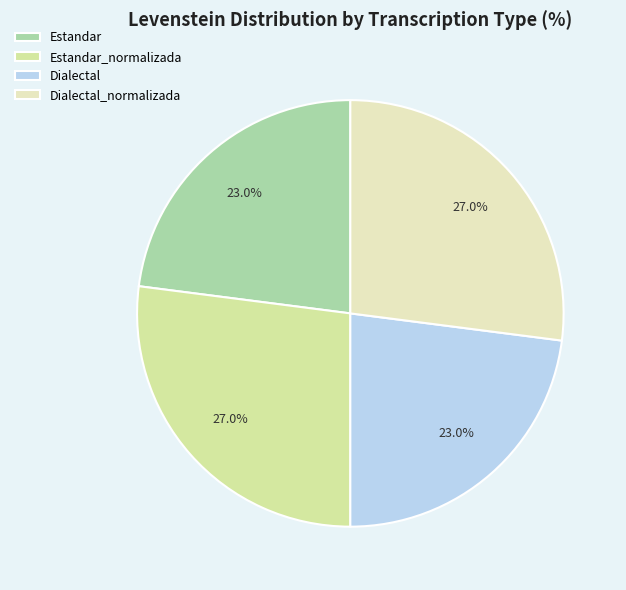

To the nearest percent, what percentage of the pie is Estandar_normalizada?

27%